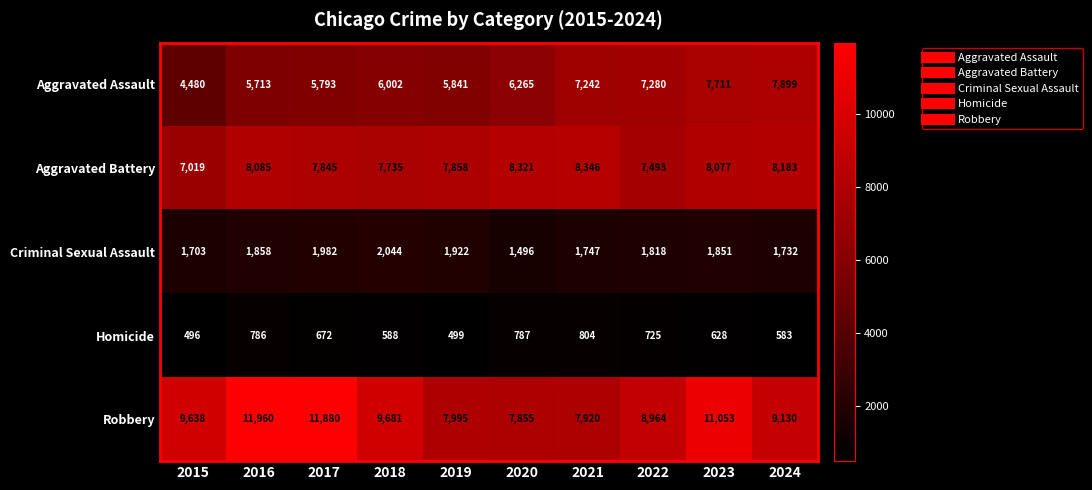

What is the average value of the Aggravated Battery series?

7896